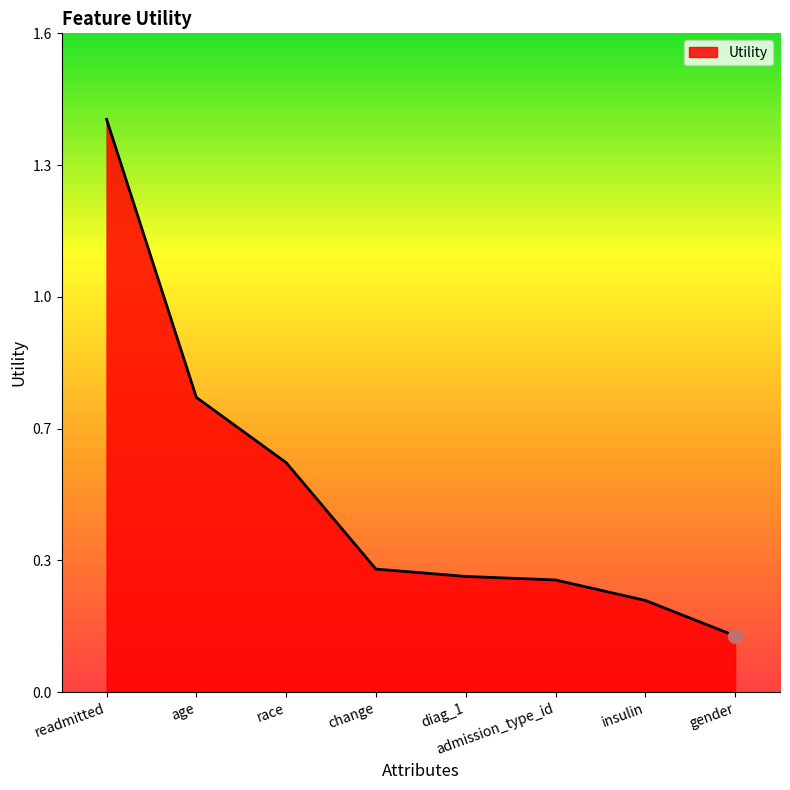

Between readmitted and age, which is larger?

readmitted